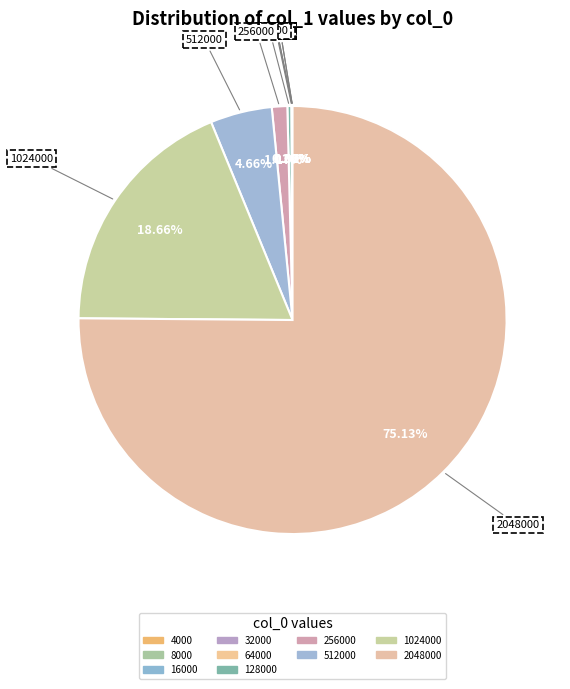

Does any single category account for the majority?

Yes